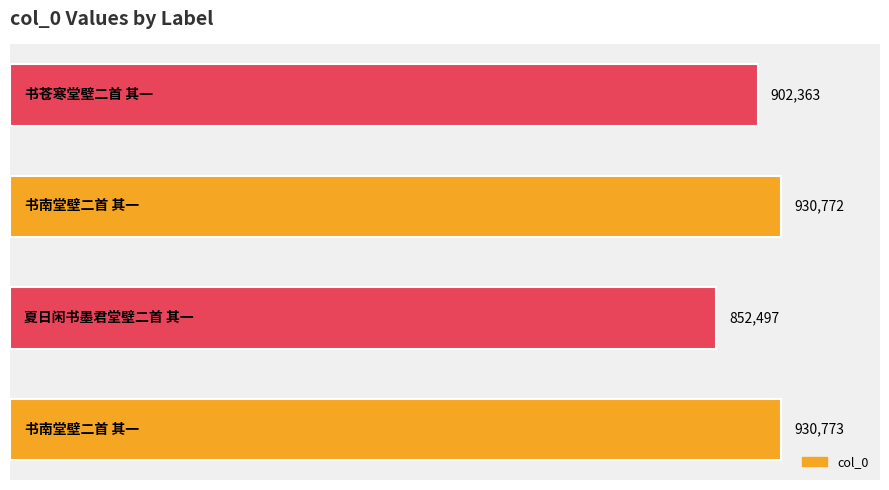

How many values exceed 930772?

1